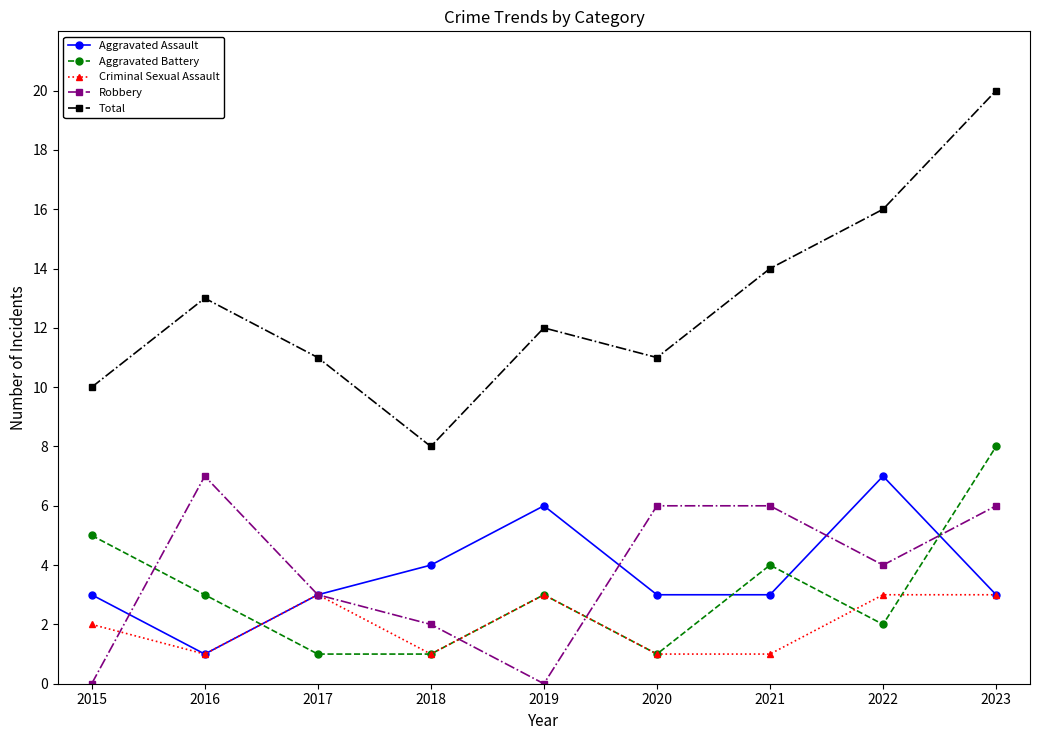

True or false: Robbery has a value of 2 at 2021.

False